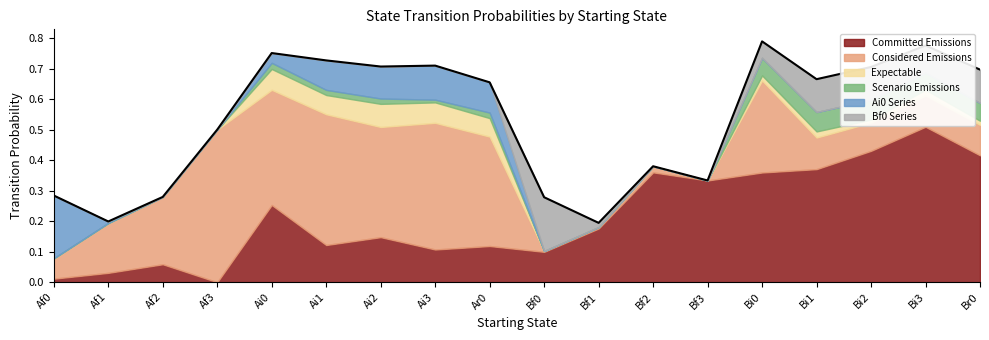

Read the value at Bf0.

0.3